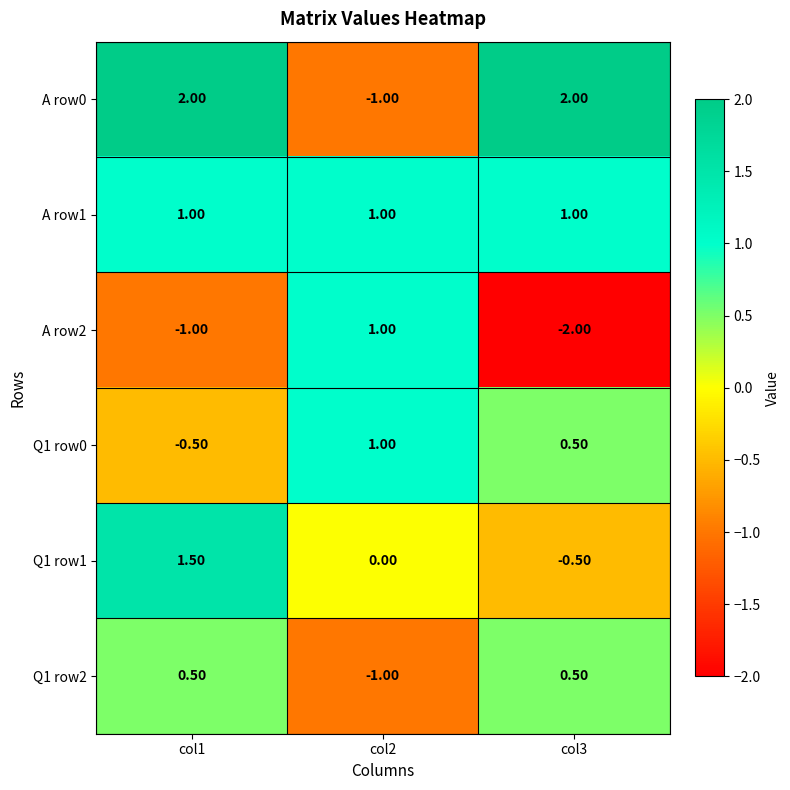

At how many categories does at least one series exceed -1?

3